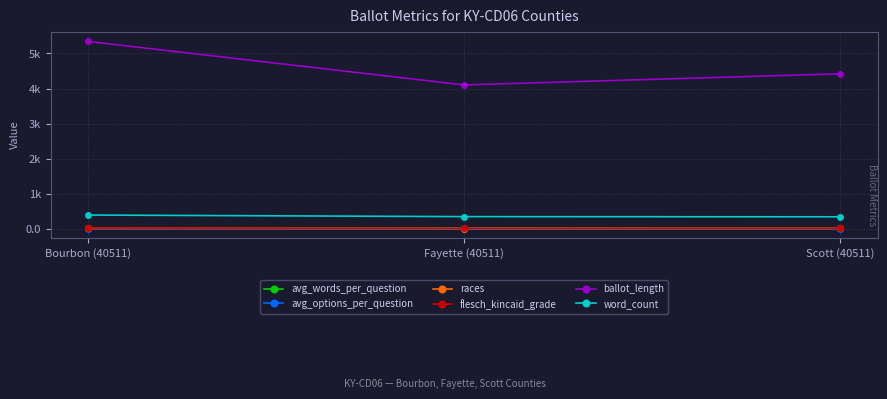

Count the races values in the range 9 to 12.

3